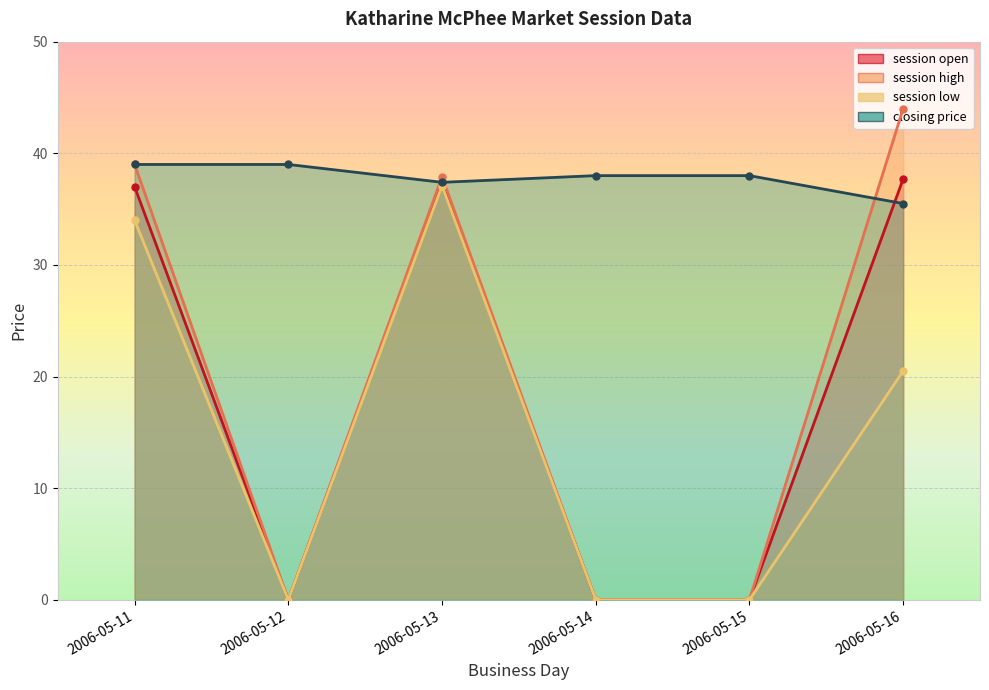

Rank the categories by session high value from highest to lowest.

2006-05-16, 2006-05-11, 2006-05-13, 2006-05-12, 2006-05-14, 2006-05-15